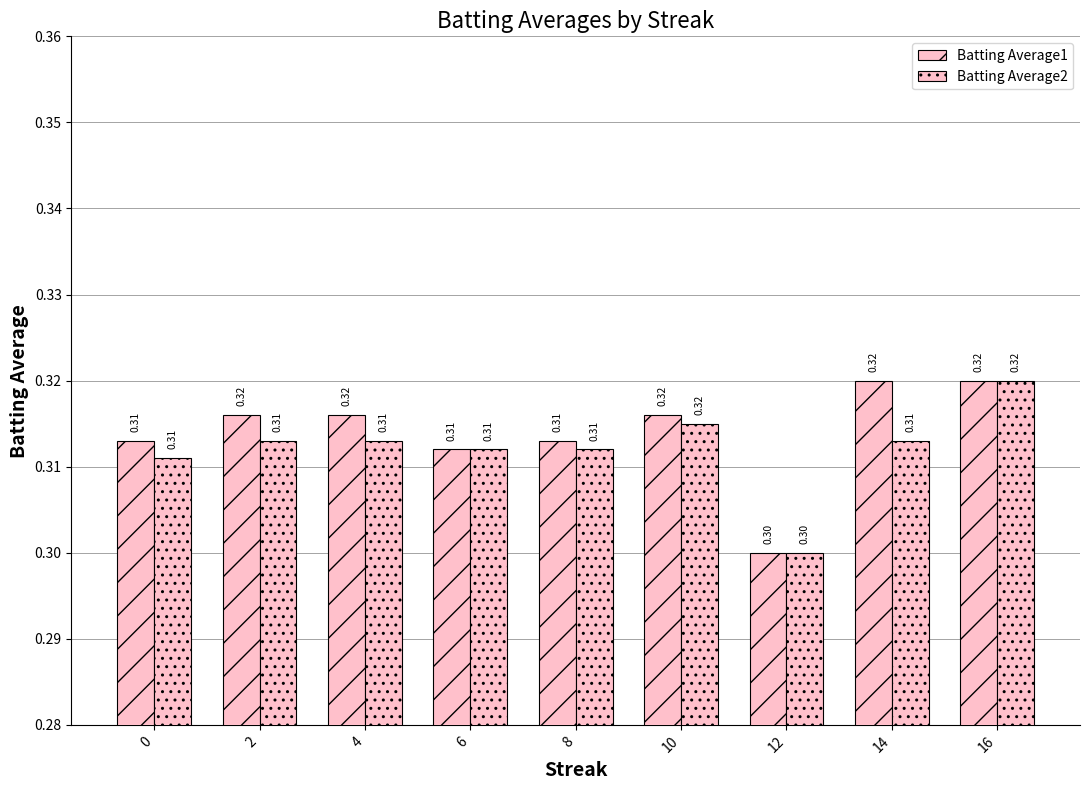

How many bars are there in total?

18